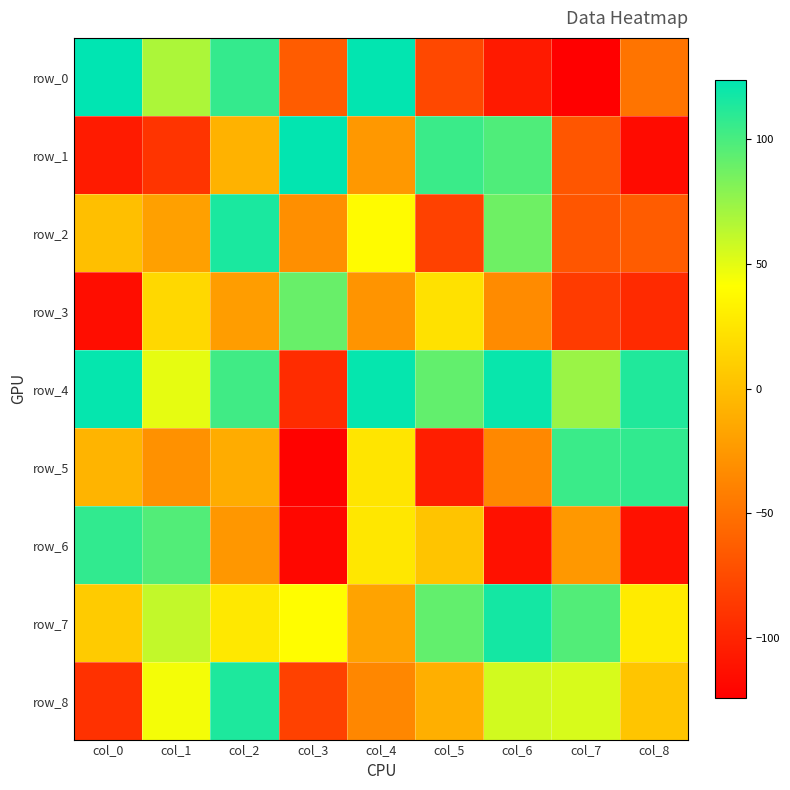

At which category is the sum across all series the highest?

col_2